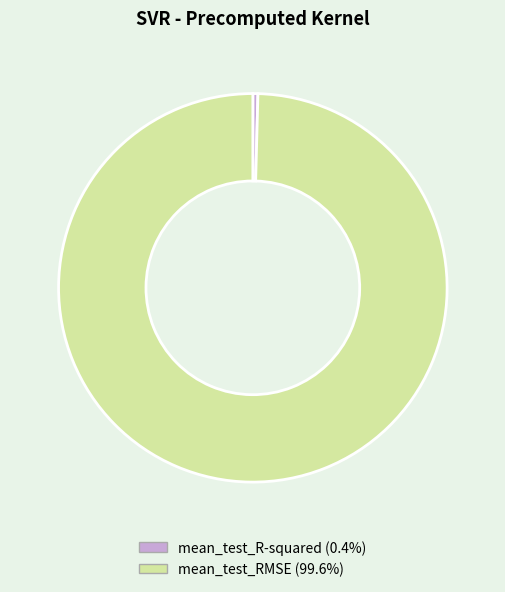

Between mean_test_R-squared and mean_test_RMSE, which is larger?

mean_test_RMSE